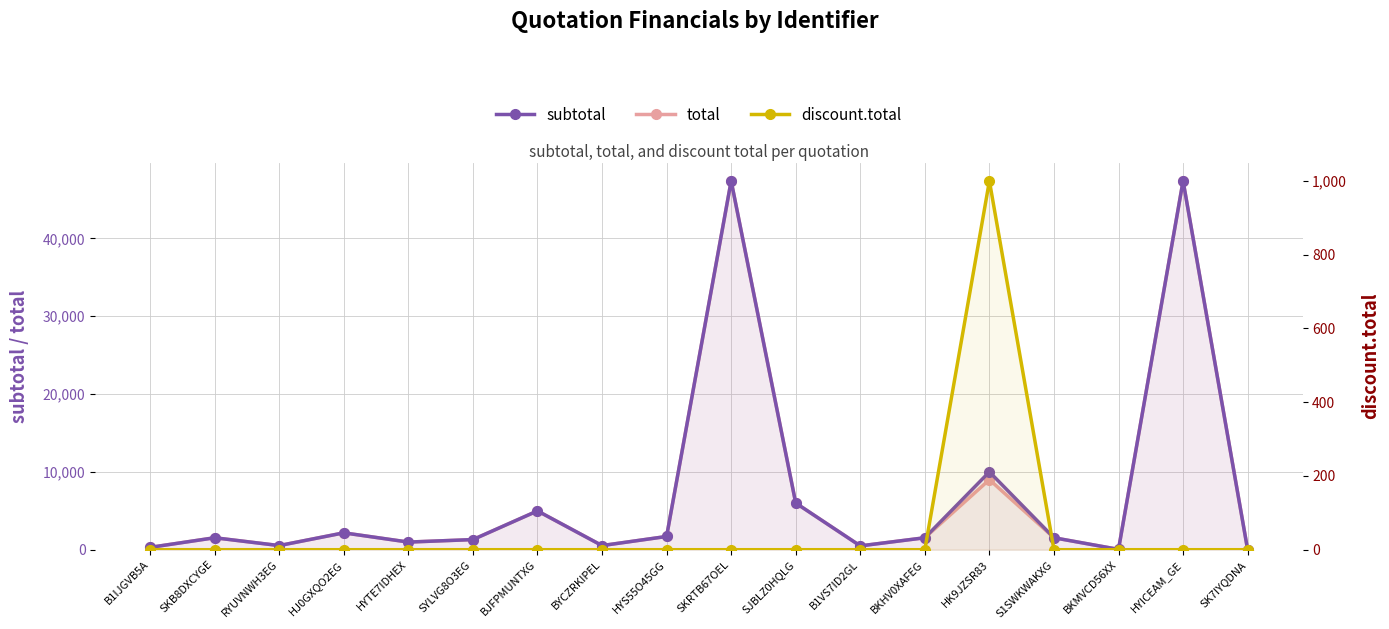

What is the value of the subtotal point at the 9th from the left?

1700.0